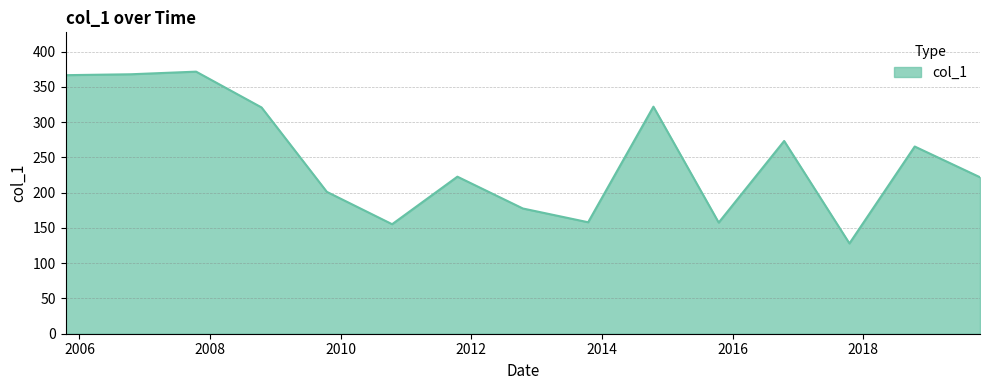

What is the difference between the maximum and minimum values?

243.7